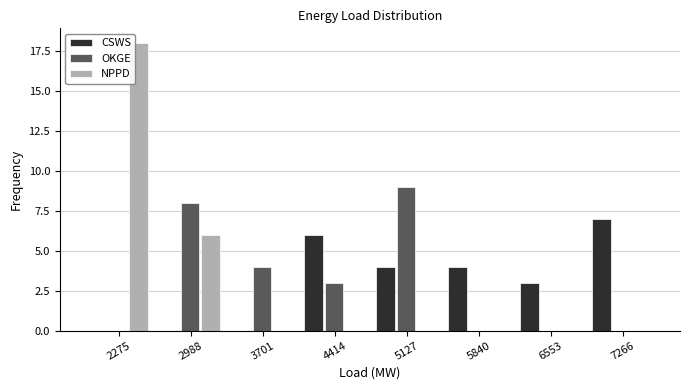

Which series changed the most between 4414 and 5127?

OKGE